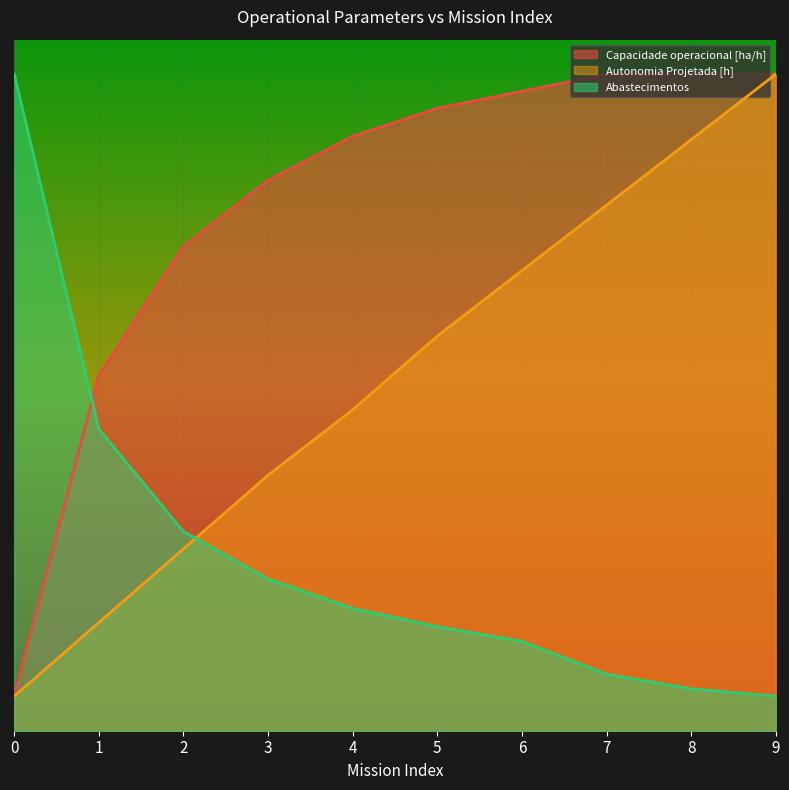

How many data points does each series have?

10